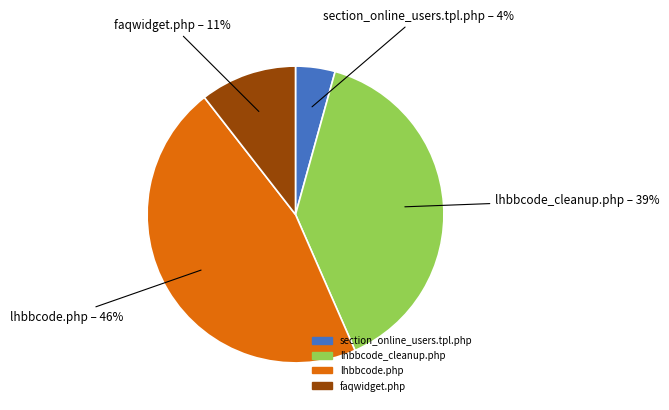

Do section_online_users.tpl.php and faqwidget.php together represent more than half of the pie?

No